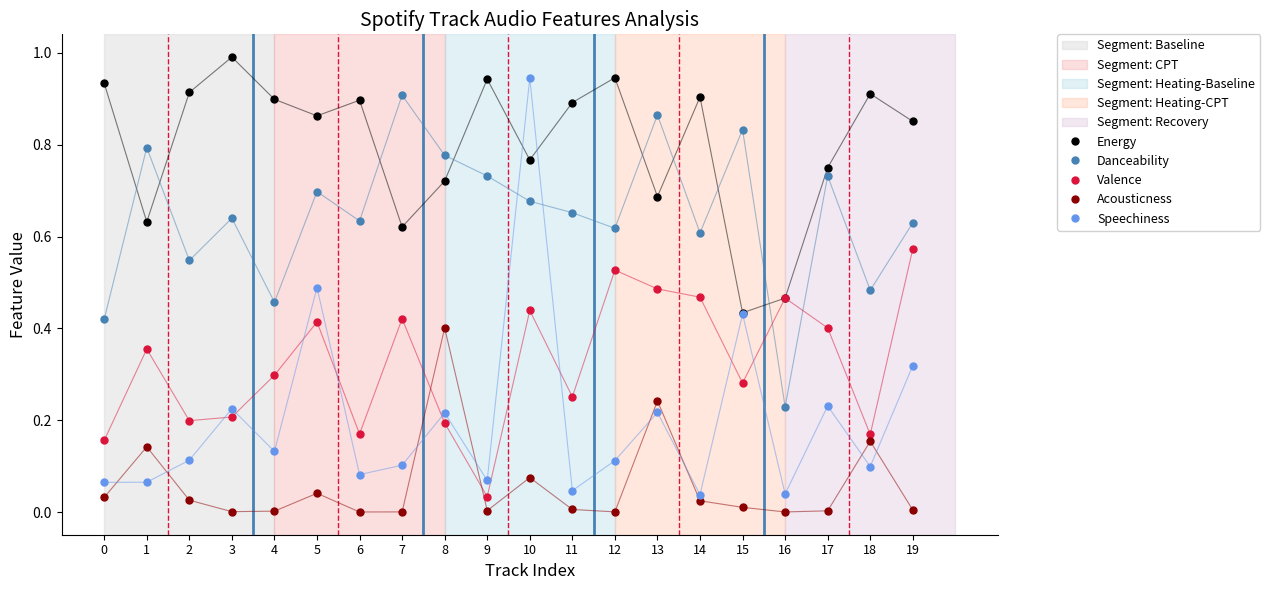

The value of Energy at 6 is 1.3. True or false?

False